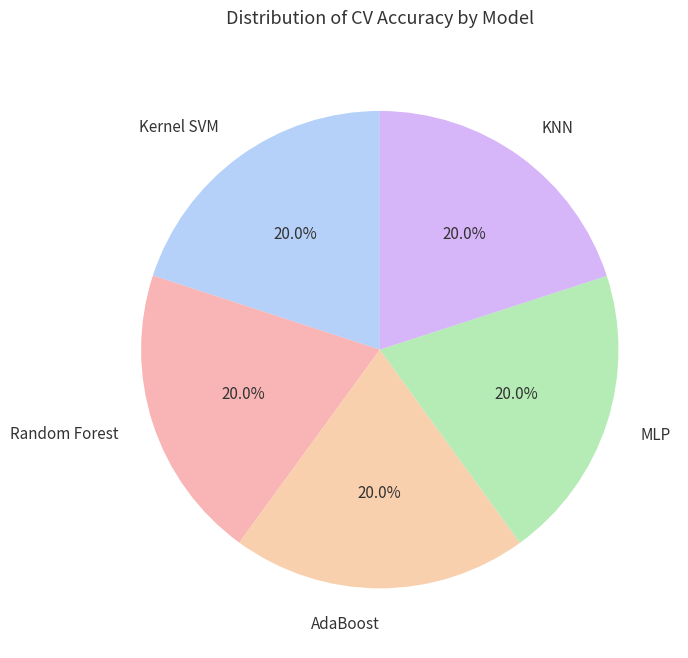

What portion of the pie excludes MLP?

80.0%